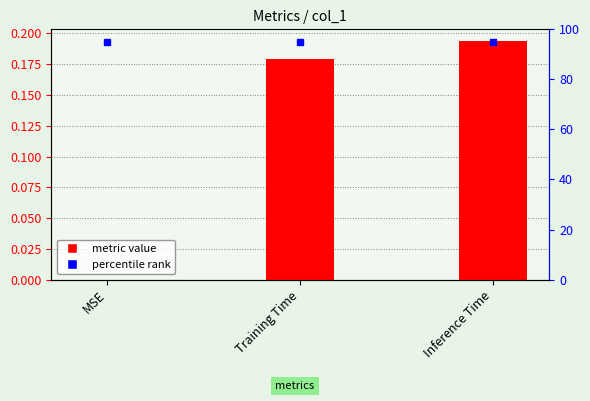

Which has a higher value, MSE or Inference Time?

Inference Time